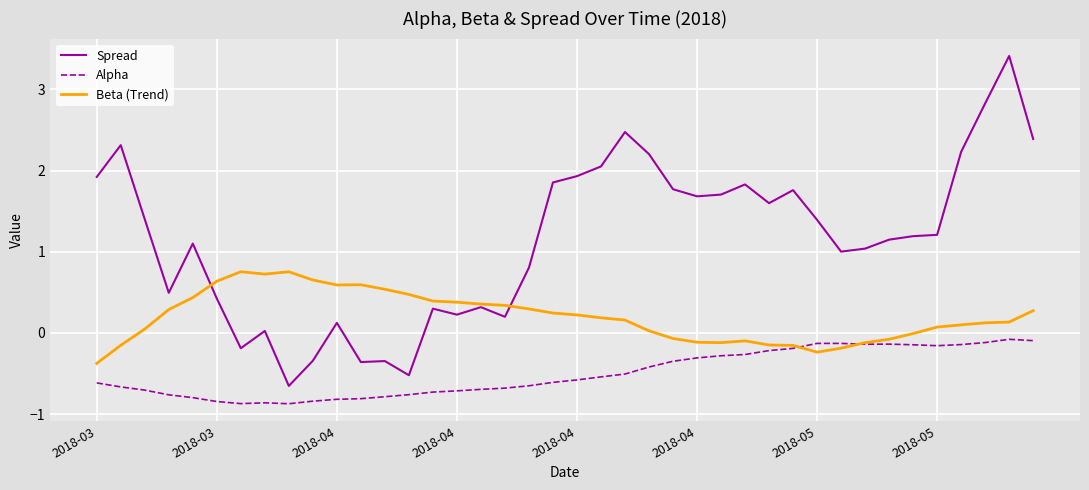

Is this an area chart (filled region under the line)?

No